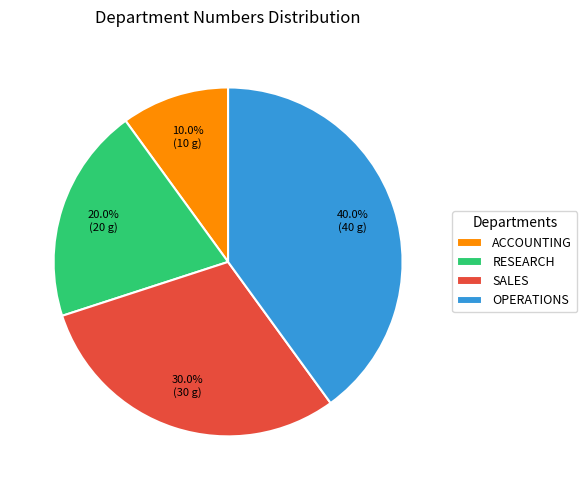

Between RESEARCH and SALES, which is larger?

SALES